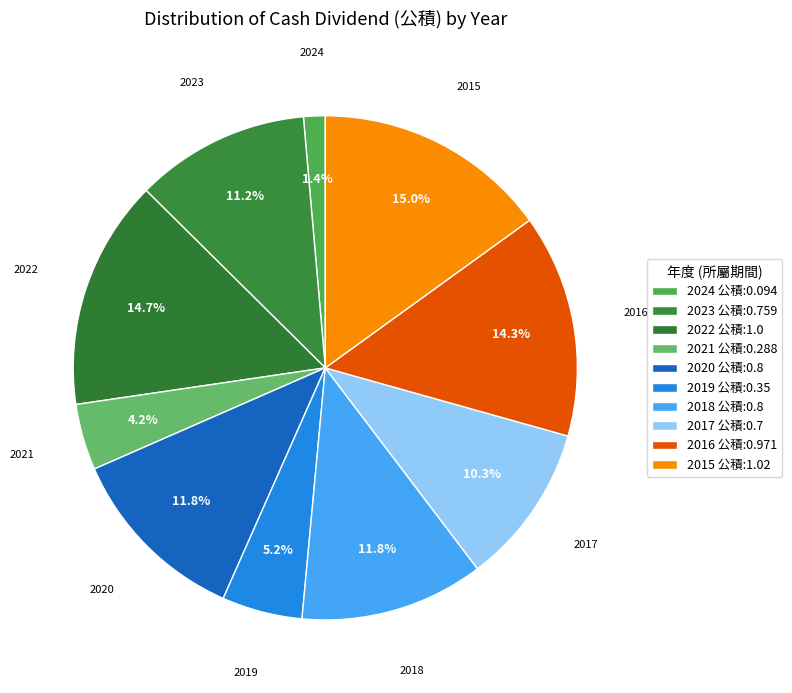

Does any single category account for the majority?

No